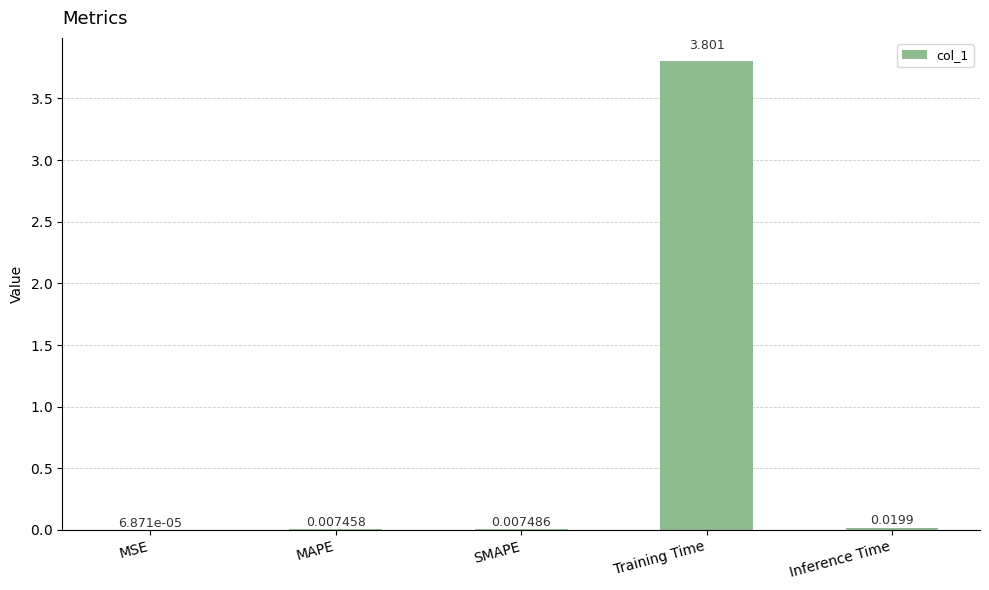

Between Training Time and Inference Time, which is larger?

Training Time